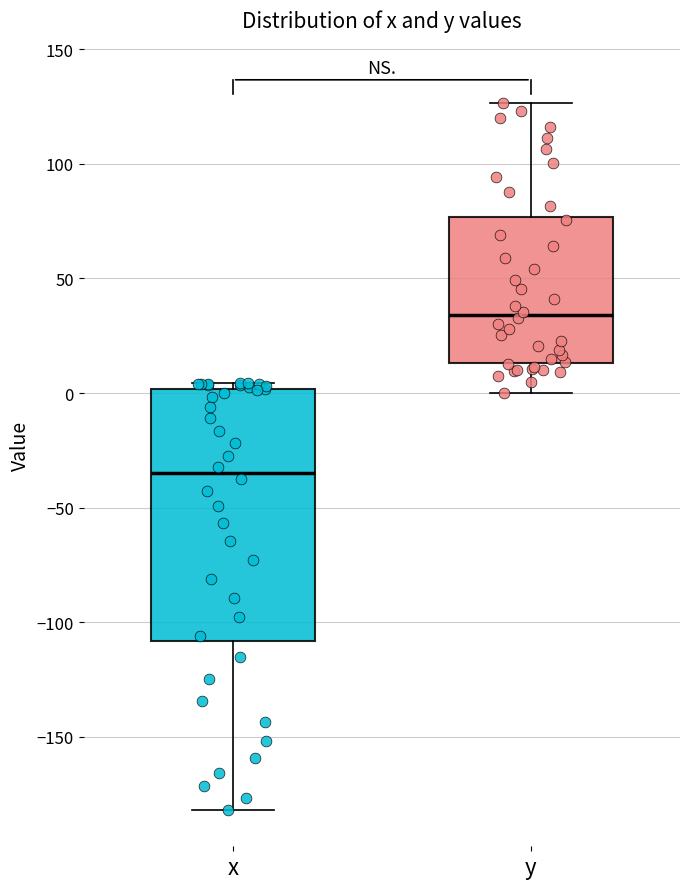

Reading left to right, transcribe this box plot: for each box, give where its median line is, the range the box spans, and where its two whiskers end, as read against the y-axis. The values are not printed on the chart, so give them approximately, as read against the axis.

x: median -35, box -110 to 0, whiskers -180 to 5
y: median 35, box 15 to 75, whiskers 0 to 125